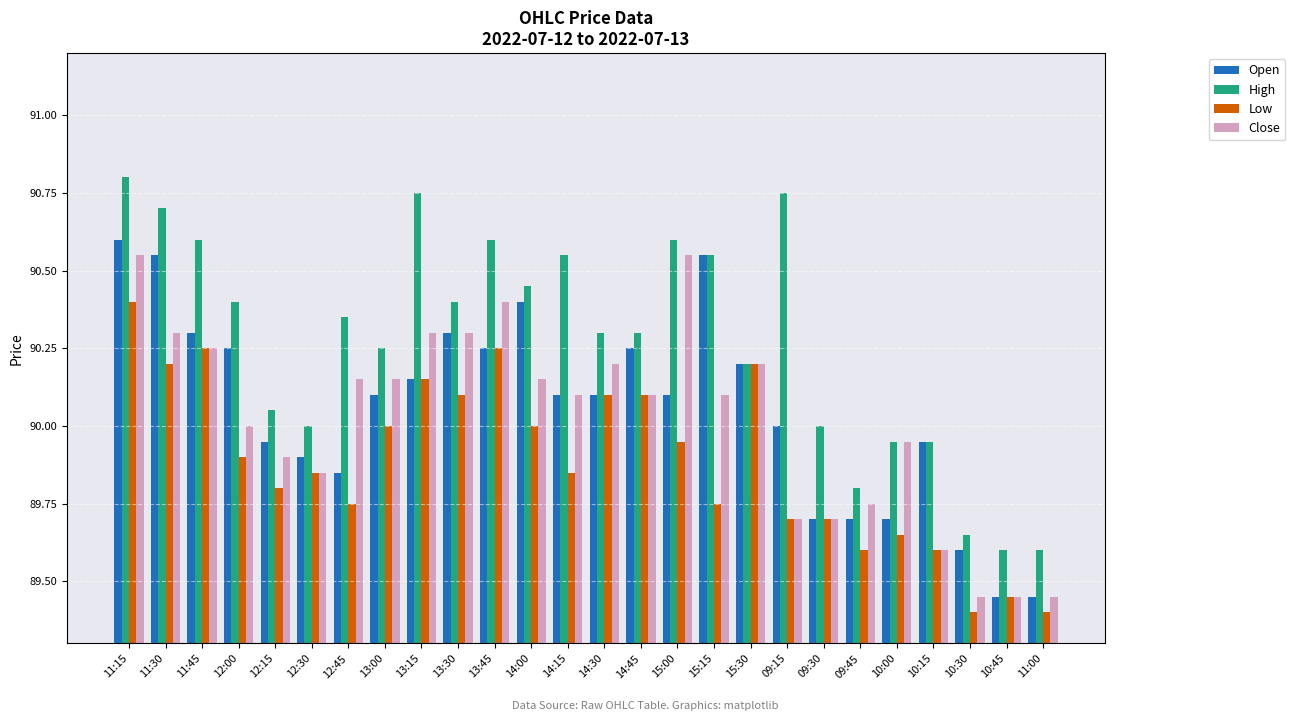

What is the difference between the High values at 10:45 and 11:45?

1.0